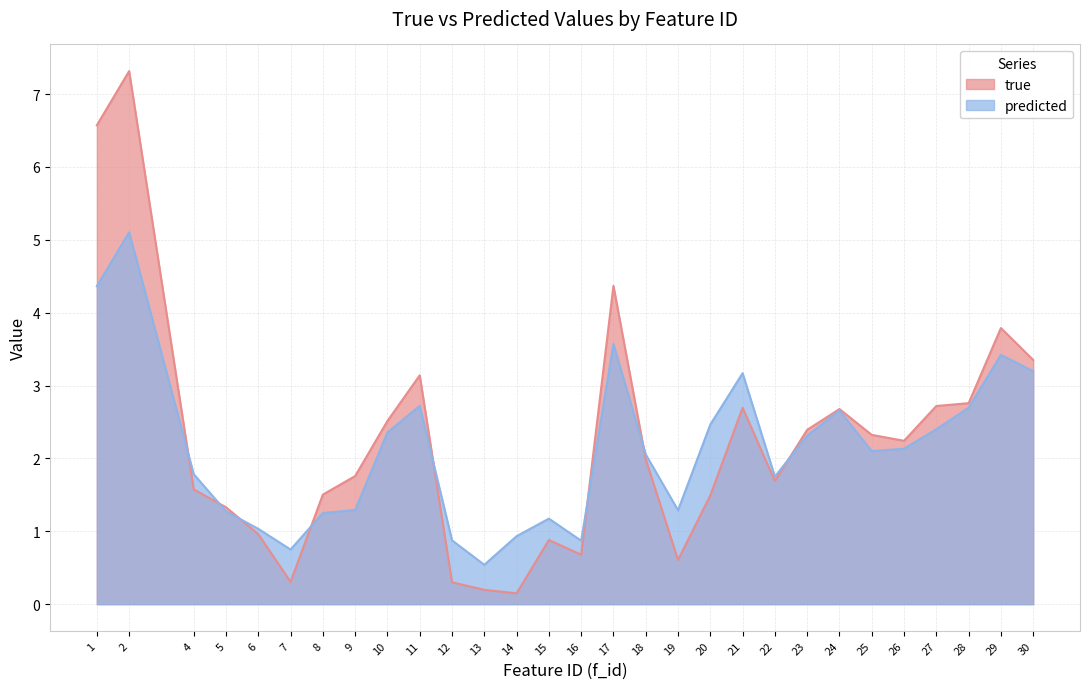

After their last crossing, which series has the higher values: true or predicted?

true